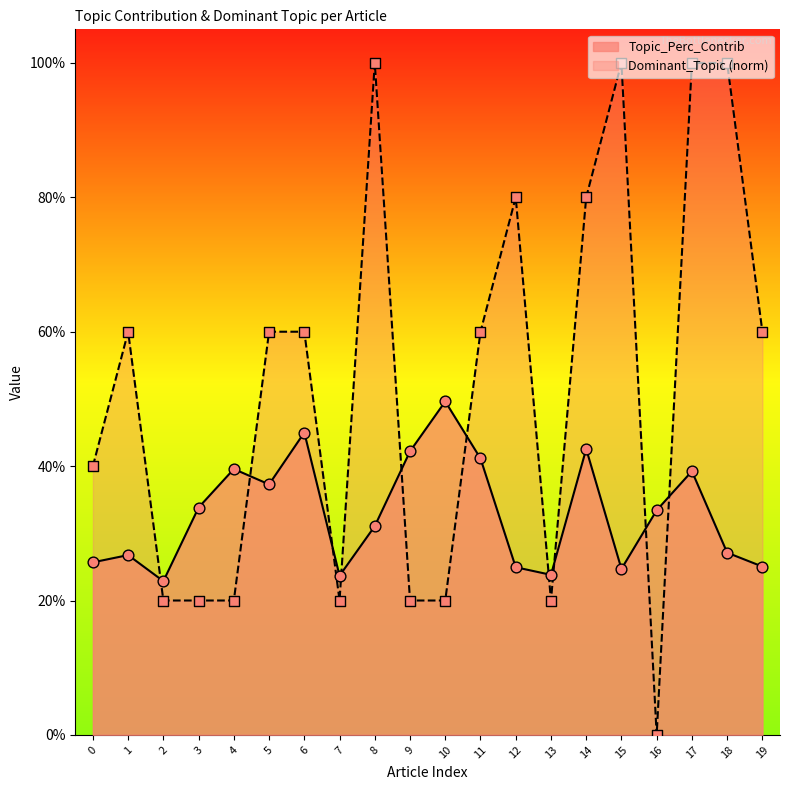

What is the total value across all series at 11?

1.0